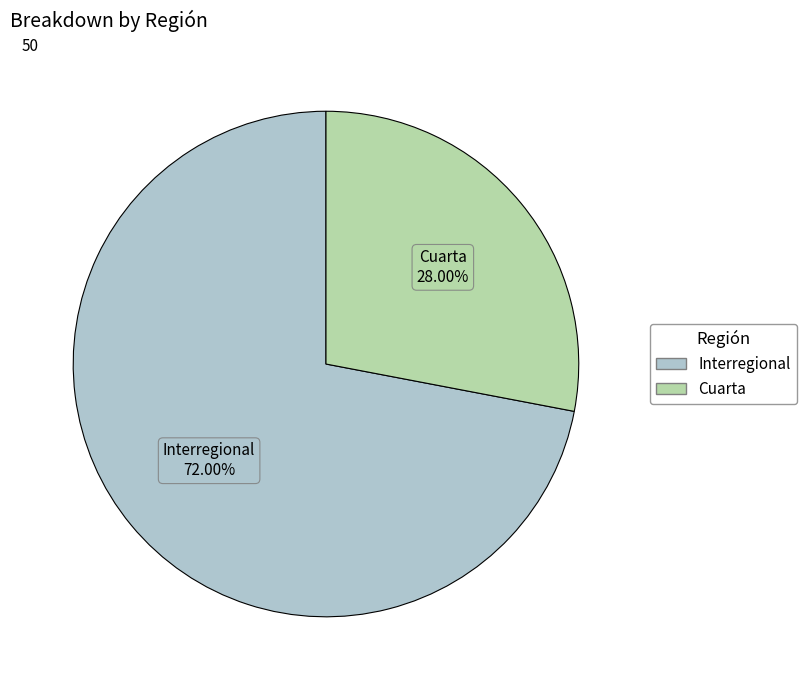

Is it true that Interregional is 85% of the pie?

False